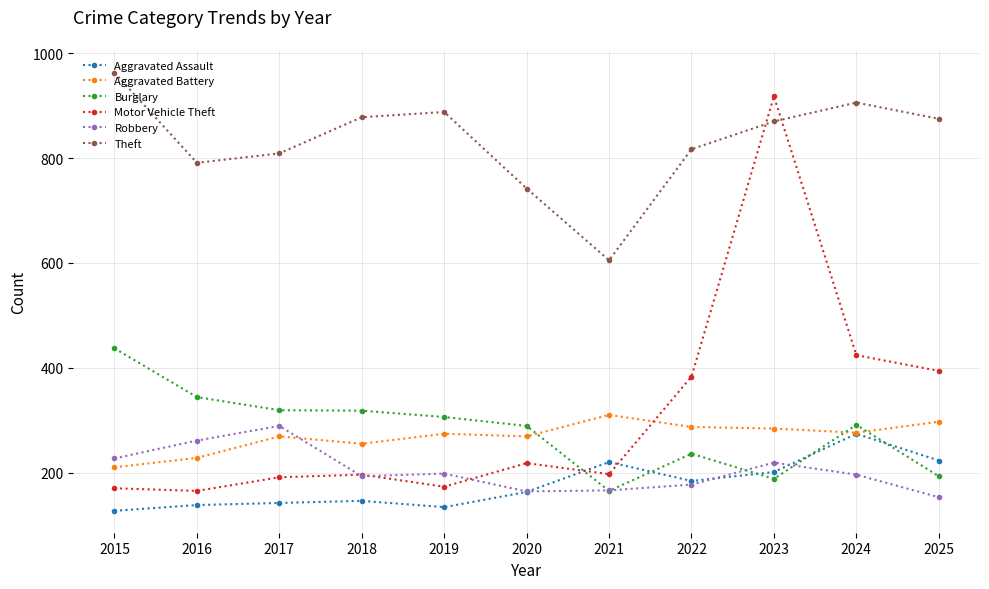

Which series has the largest range (max minus min)?

Motor Vehicle Theft